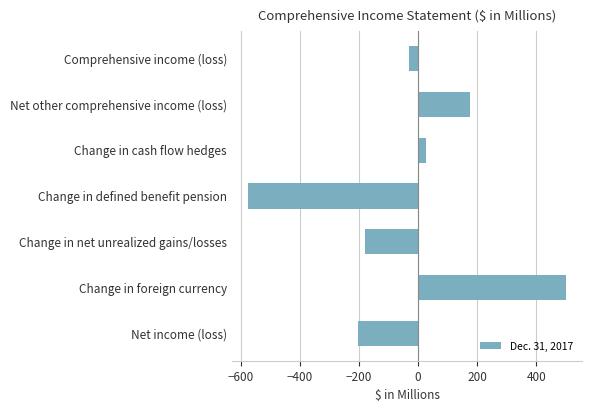

How many bars are there in total?

7